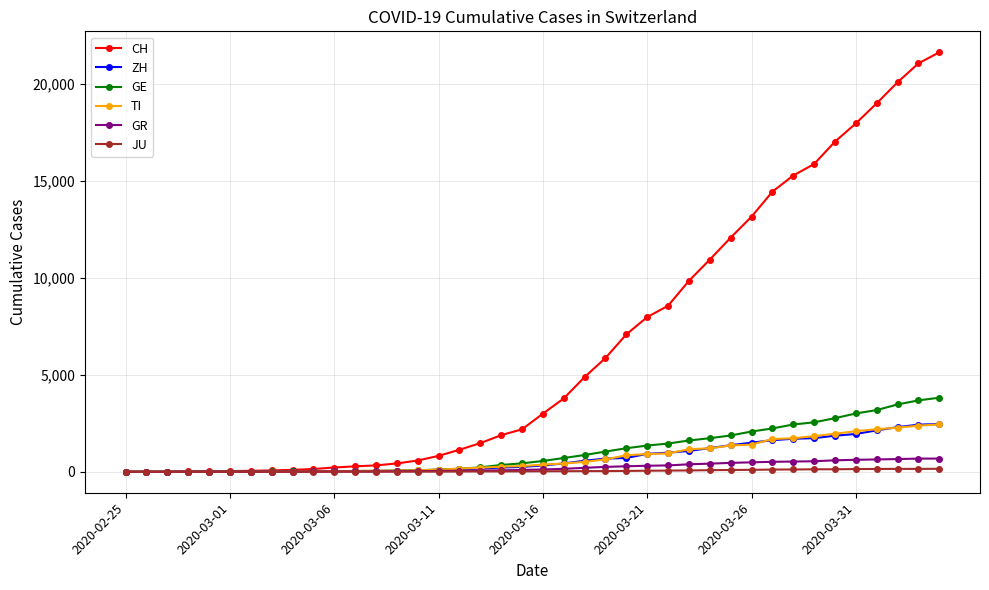

Does the chart have visible grid lines?

Yes